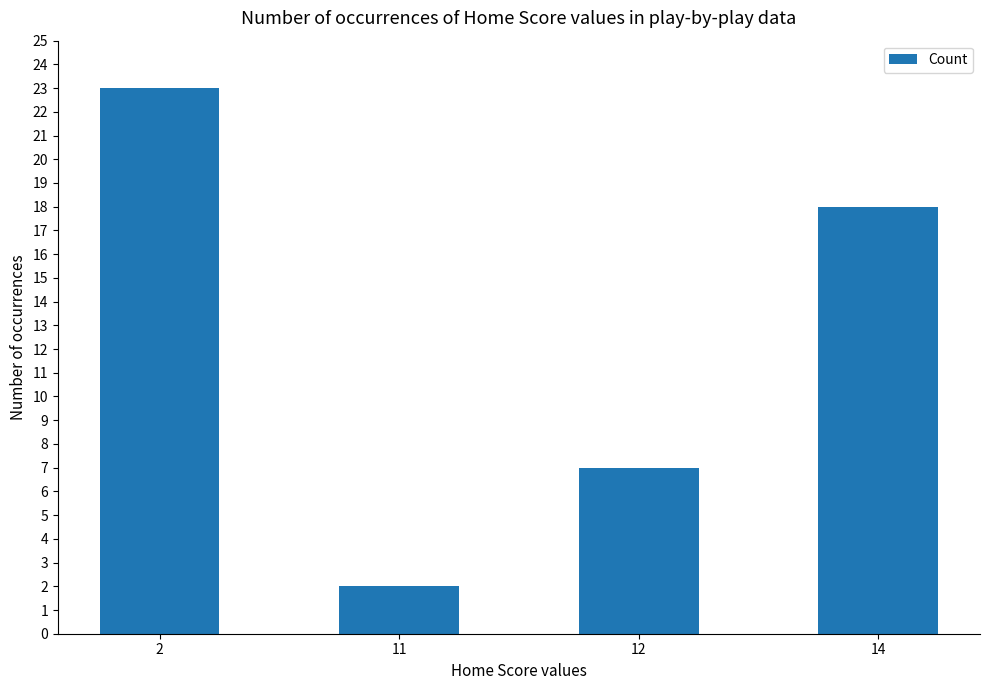

How many bars are there in total?

4